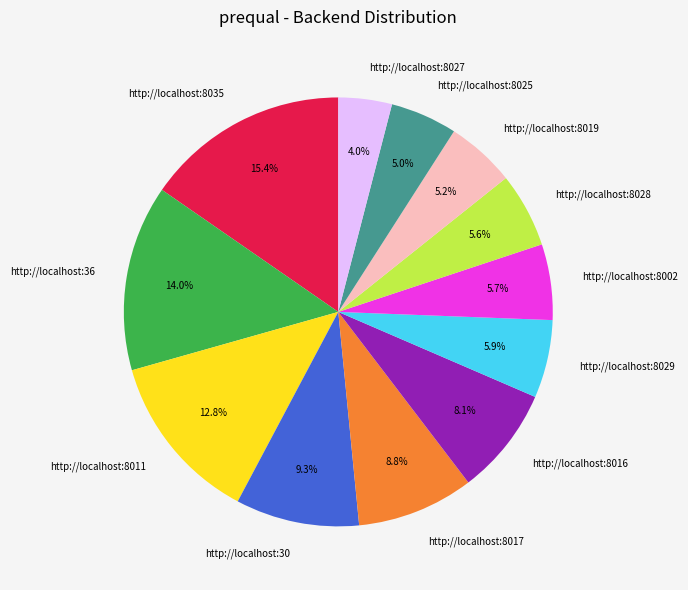

How many slices are in this pie chart?

12